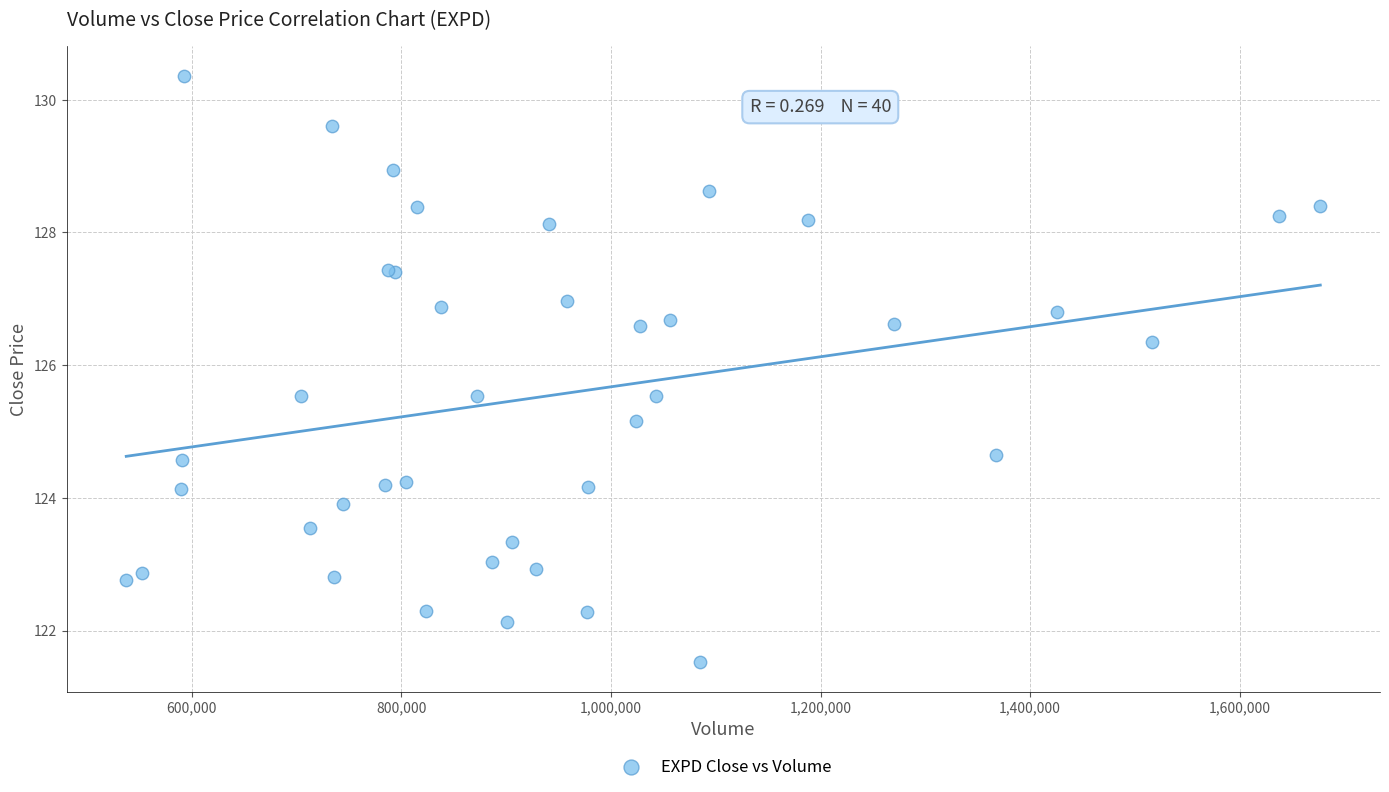

What Y value in the scatter plot is closest to 125?

125.2